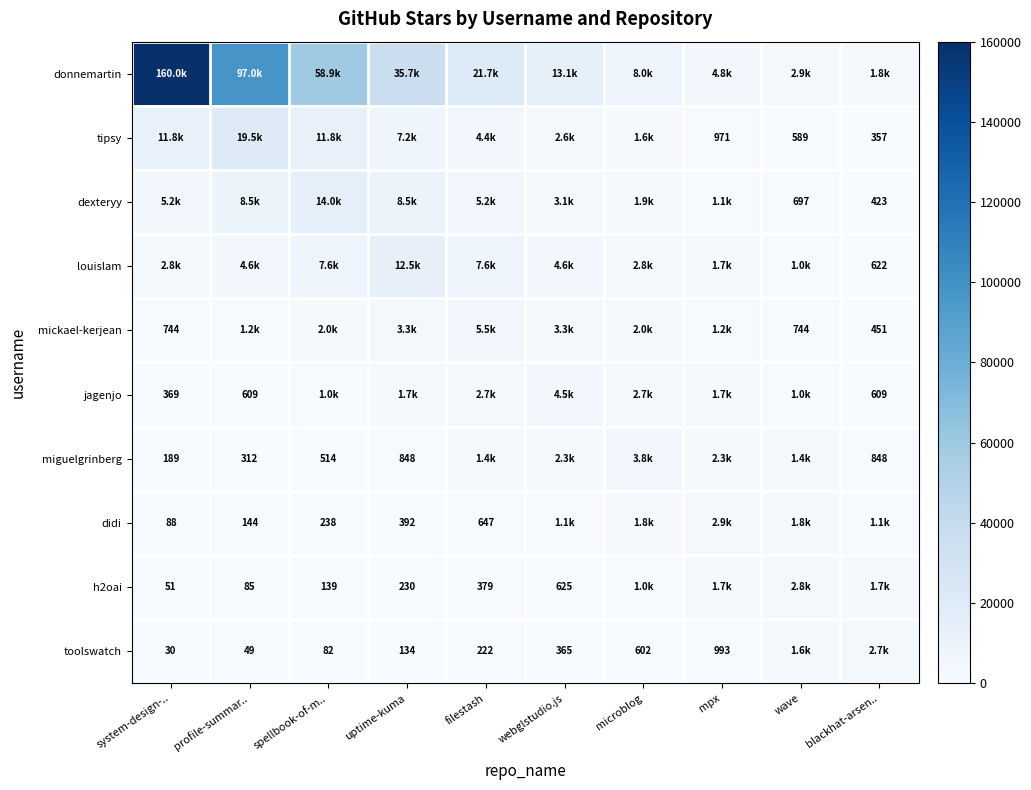

Is the value of miguelgrinberg at spellbook-of-m.. greater than the value of didi at uptime-kuma?

Yes